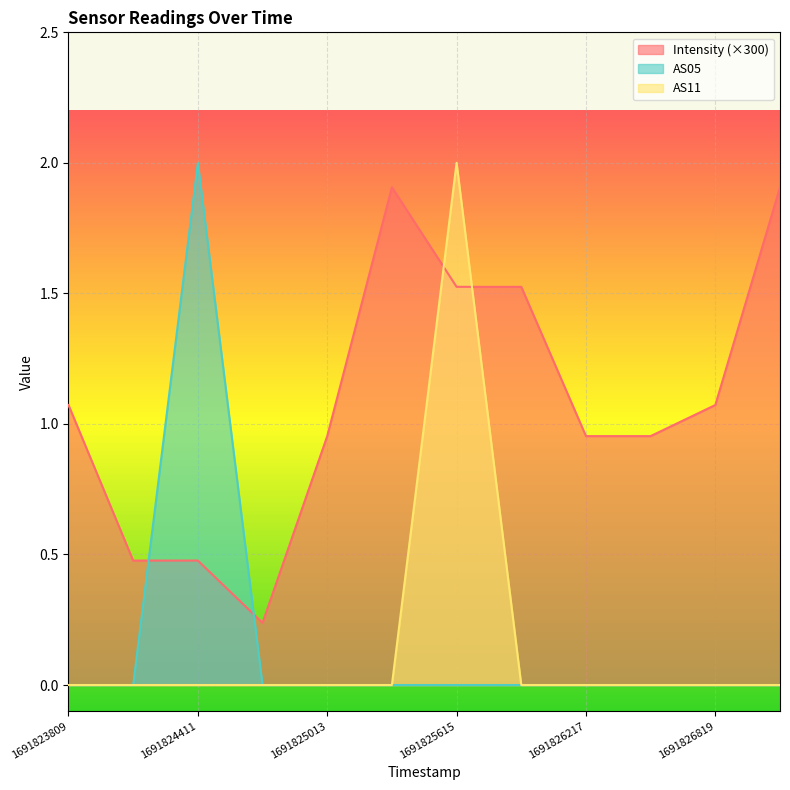

Which label corresponds to the largest value in the chart?

1691824411